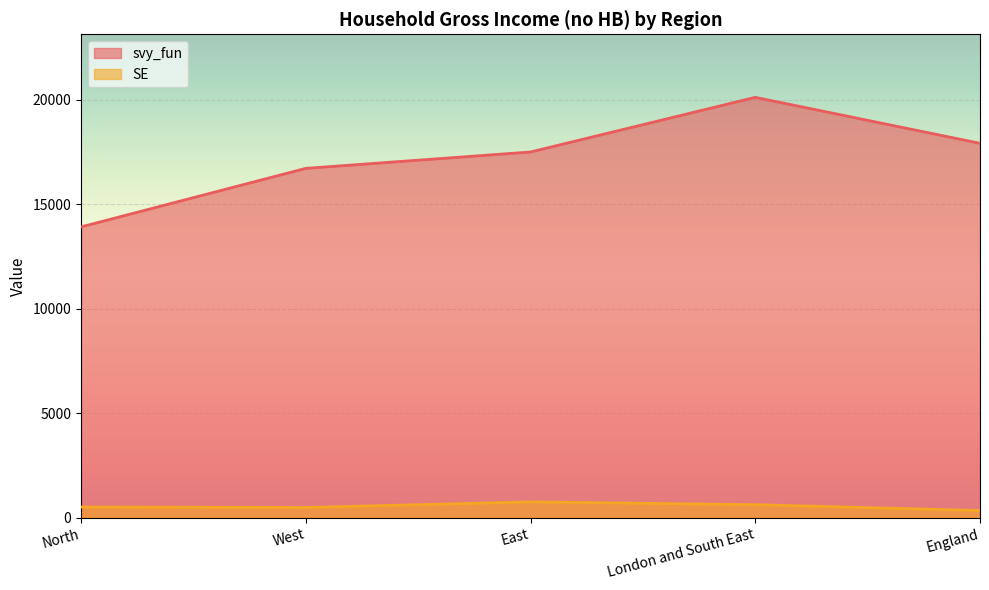

Reading left to right, transcribe all the data shown in this chart.

svy_fun: North=13917.1	West=16718.9	East=17503.2	London and South East=20119.0	England=17918.2
SE: North=512.0	West=486.9	East=756.9	London and South East=621.6	England=341.2